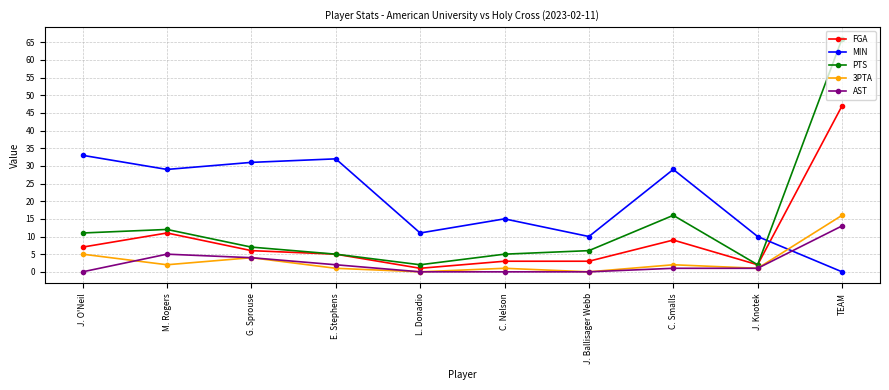

What are all the series names shown in the legend?

FGA, MIN, PTS, 3PTA, AST